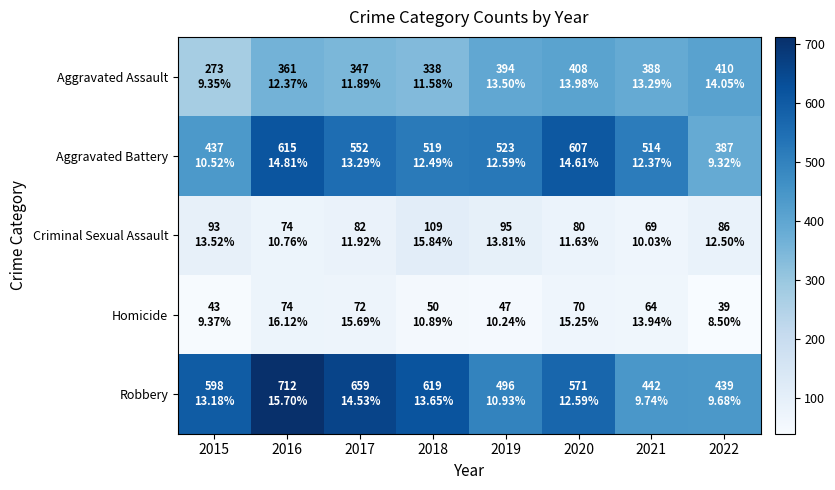

Which series has the largest range (max minus min)?

Robbery